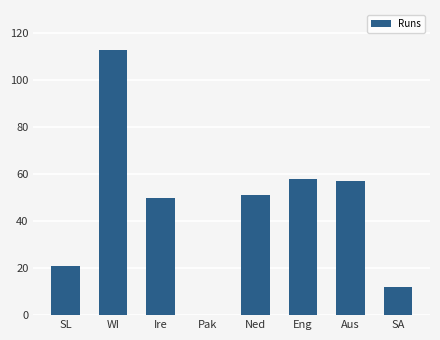

Which category has the highest value across all series?

WI